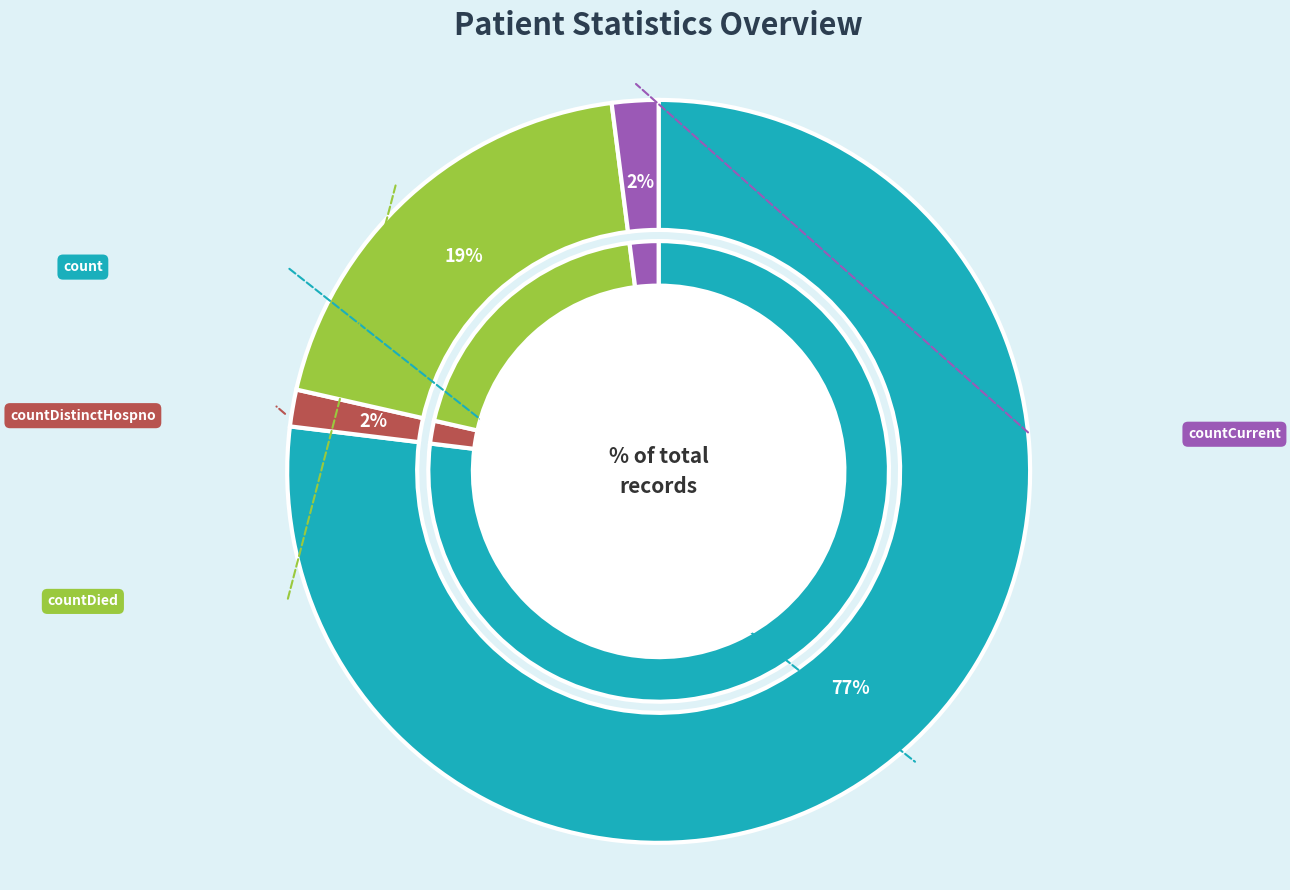

To the nearest percent, what portion does countCurrent represent?

2%